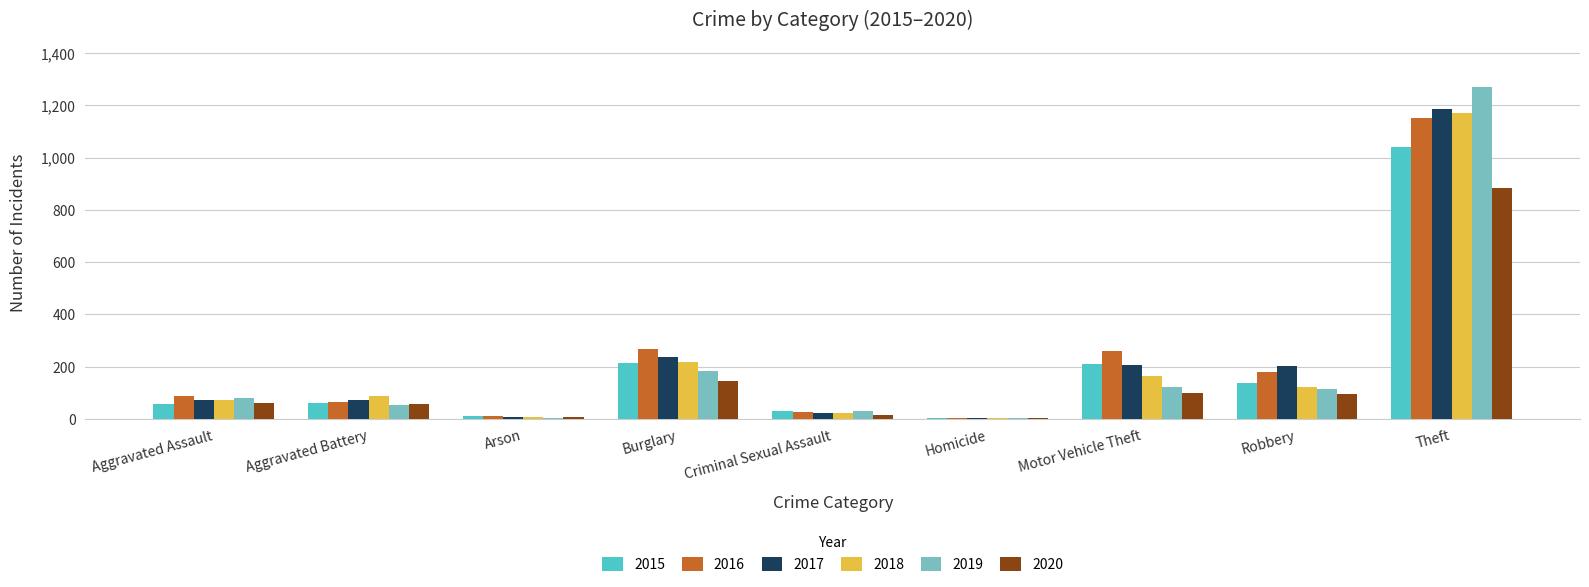

The 2016 series shows 178 at Robbery. True or false?

True